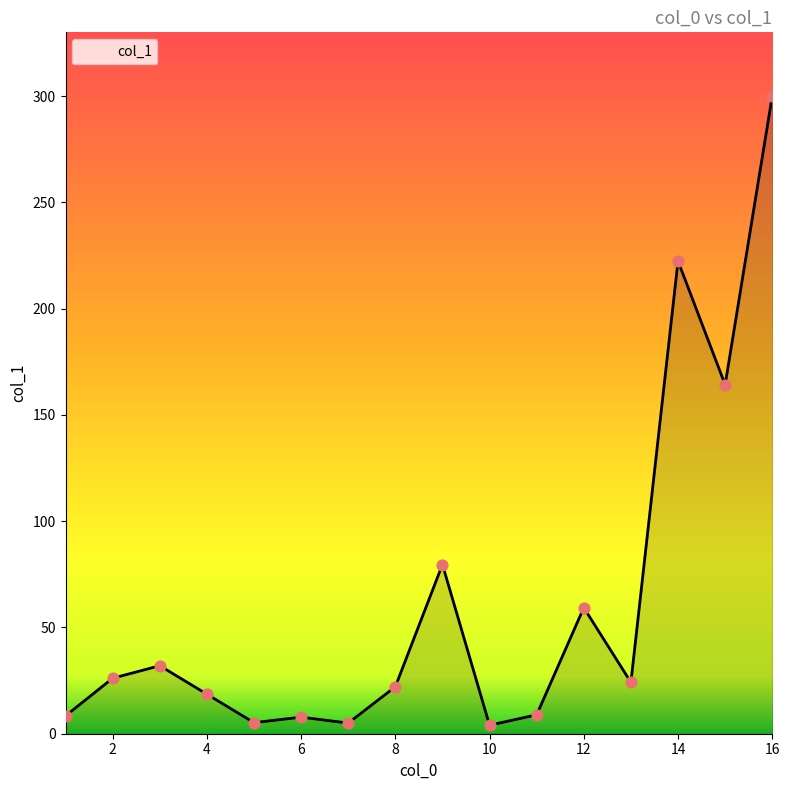

What is the difference between the maximum and minimum values?

296.0